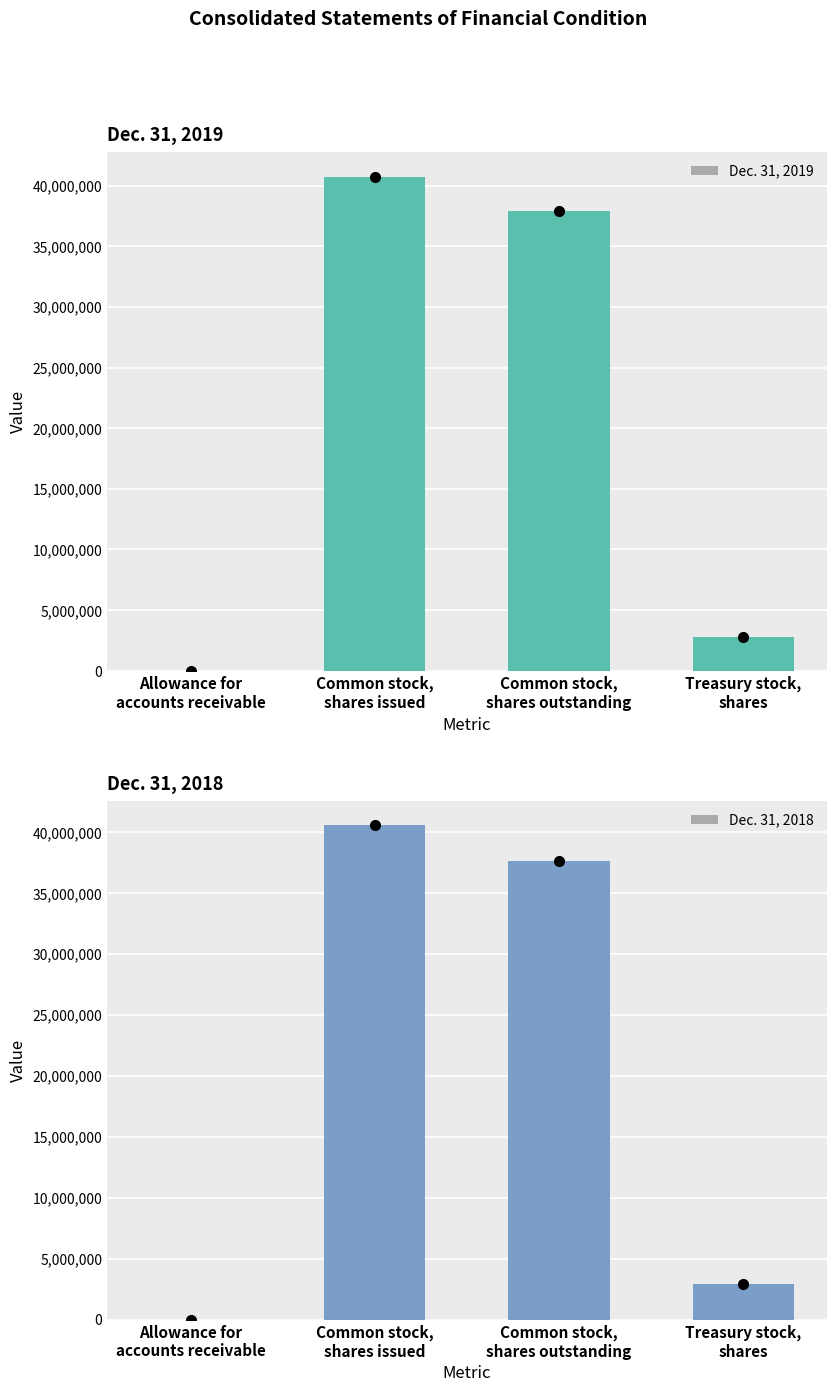

What is the value of the Dec. 31, 2018 bar at the 3rd from the left?

37639917